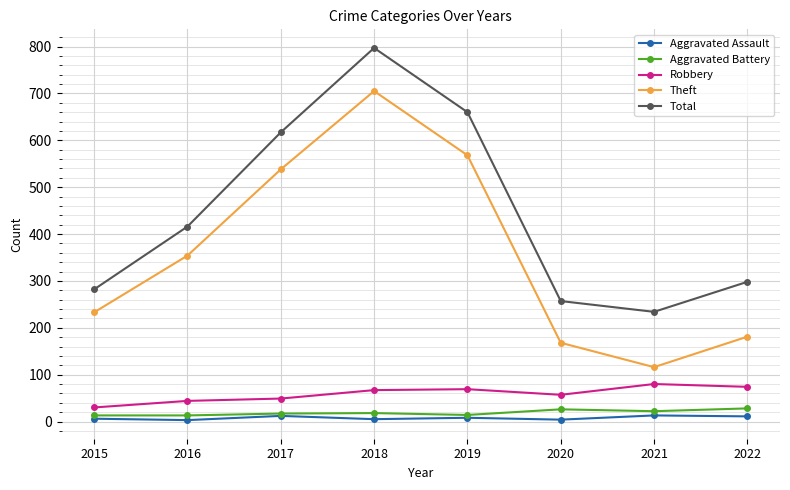

What is the smallest value displayed?

3